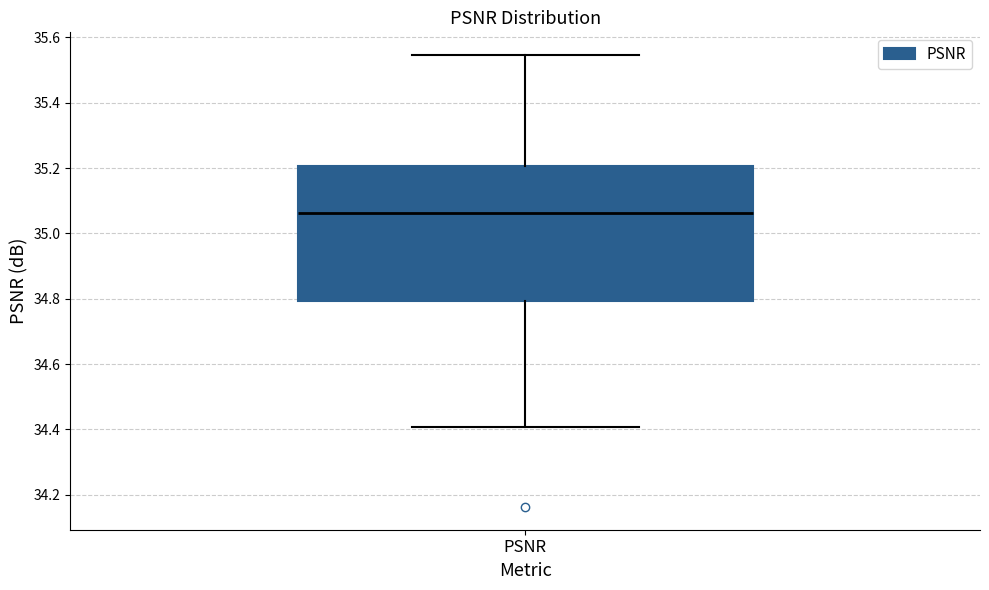

Transcribe this box plot: give where the median line is, the range the box spans, and where the two whiskers end, as read against the y-axis. The values are not printed on the chart, so give them approximately, as read against the axis.

median 35.06, box 34.80 to 35.20, whiskers 34.40 to 35.54